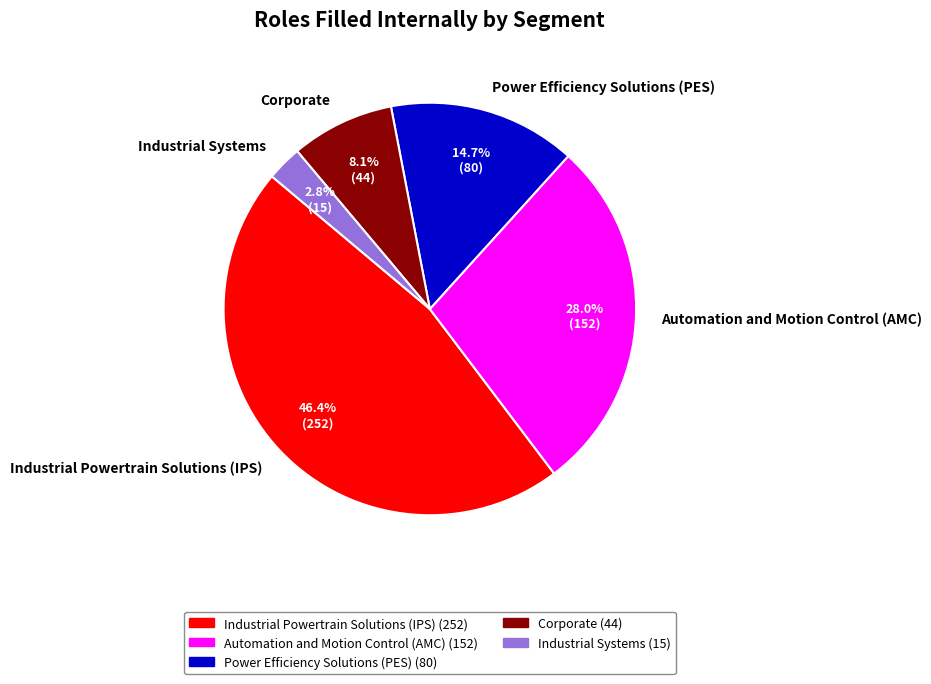

Which slice is the smallest?

Industrial Systems